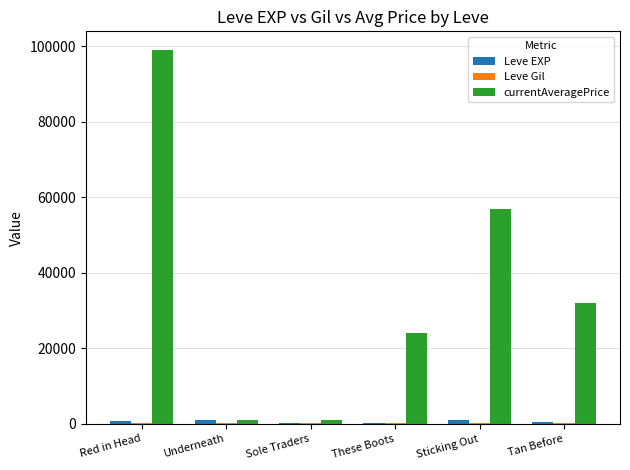

Between Red in Head and Sticking Out, which series saw the biggest shift?

currentAveragePrice